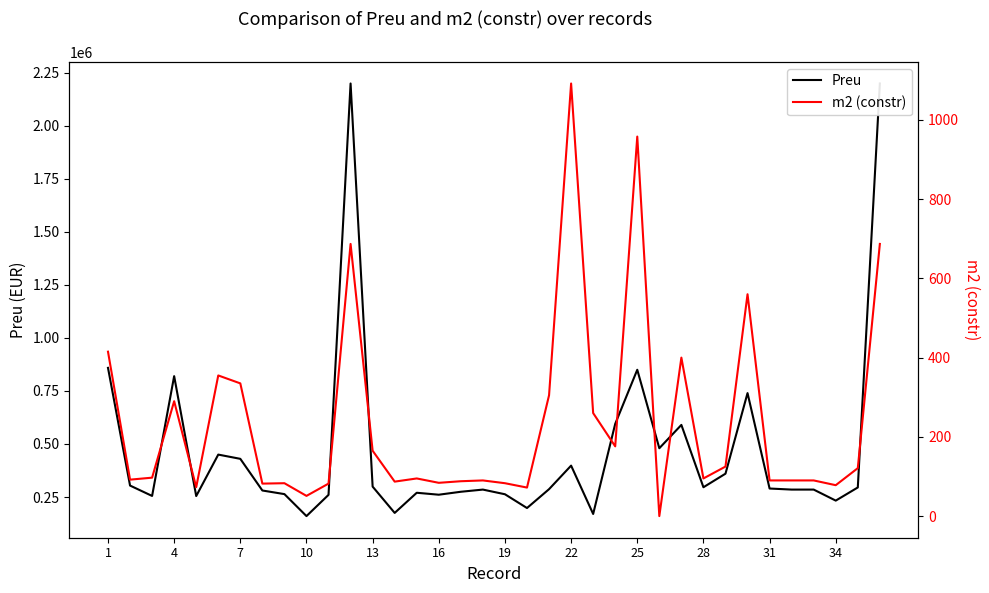

Reading left to right, transcribe all the data shown in this chart.

Preu: 859000	304000	255000	820000	254481	450000	430000	280708	263655	160000	260130	2200000	299000	175000	270000	260820	274735	285000	262958	198000	287000	398000	170000	595000	850000	480000	590000	296000	360000	740000	290000	285000	285000	233000	295000	2200000
m2 (constr): 415	92	97	290	73	355	335	82	83	51	82	687	165	87	95	84	88	90	83	72	305	1092	260	176	958	0	400	95	125	560	90	90	90	78	121	687